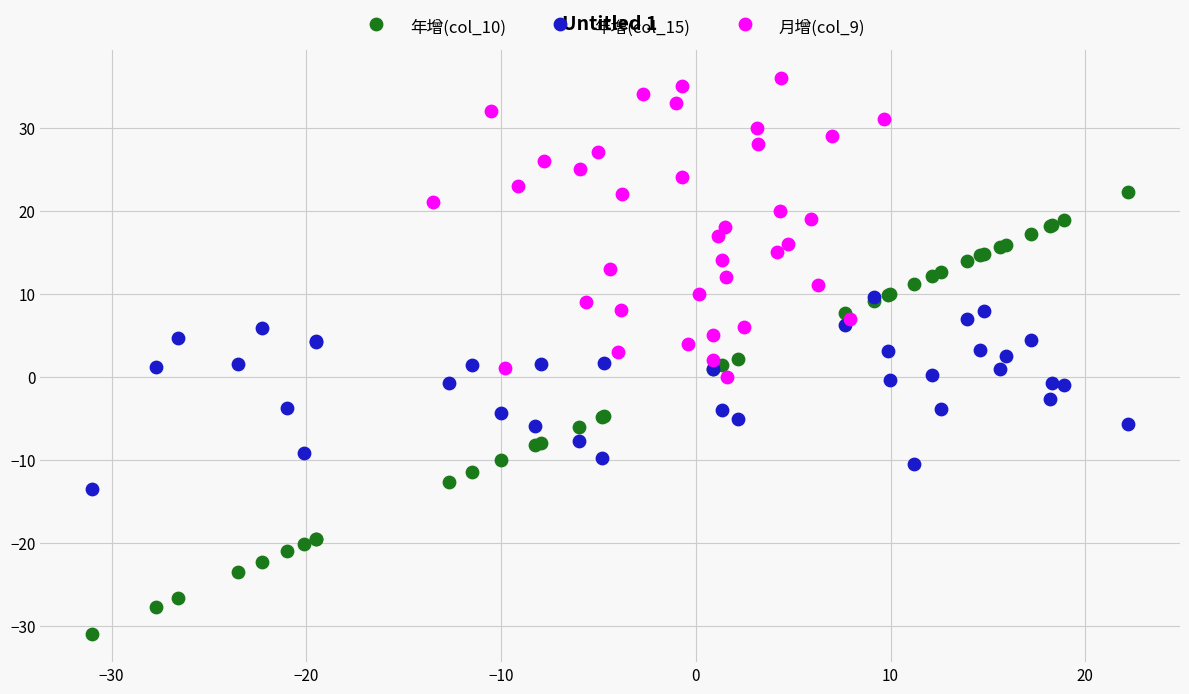

Which series contains the highest Y value?

月增(col_9)